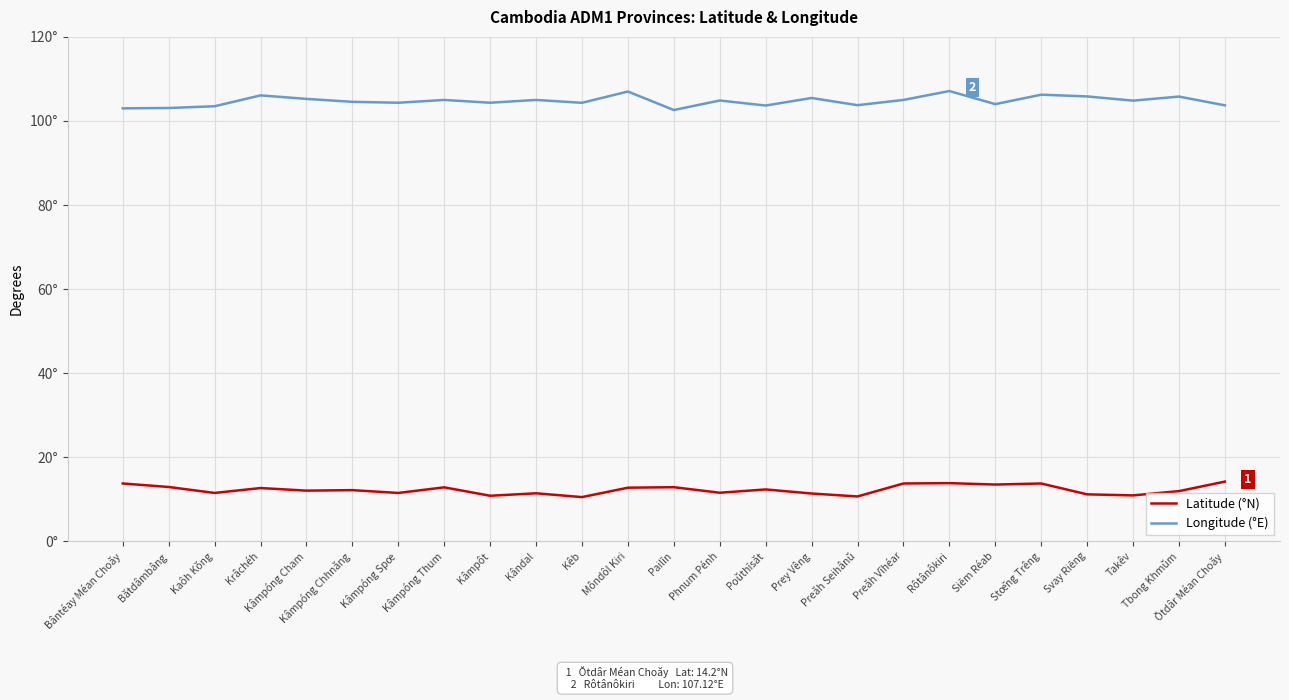

True or false: Longitude (°E) and Latitude (°N) intersect in this chart.

False